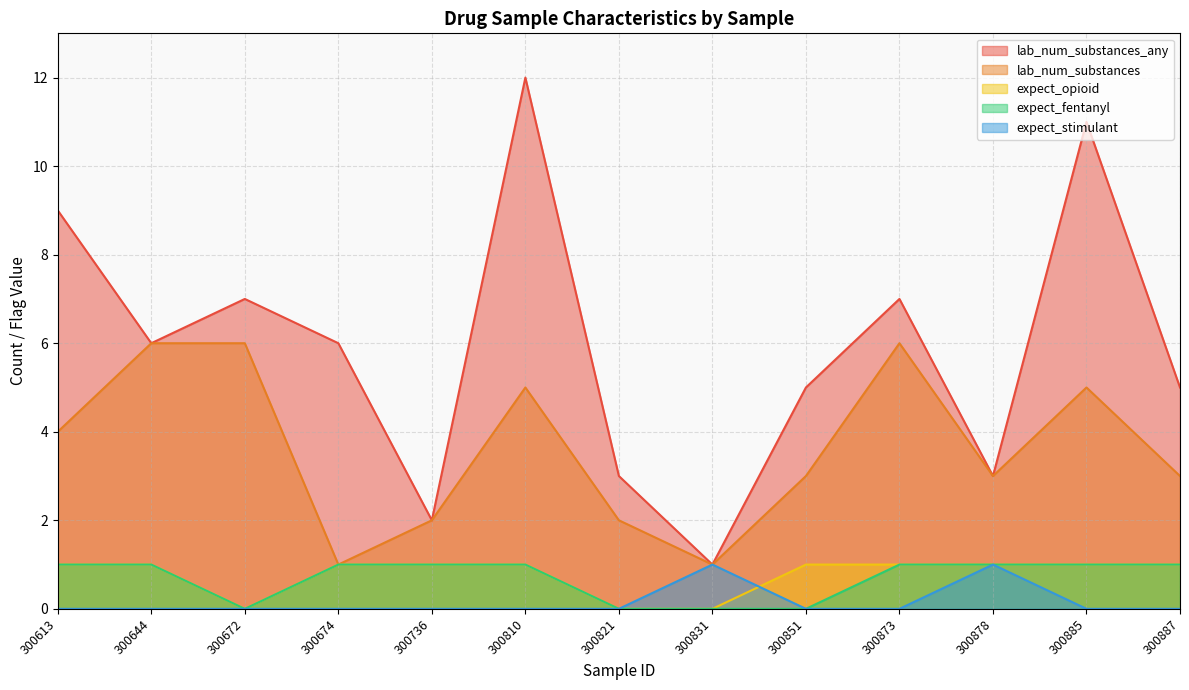

What is the maximum value for lab_num_substances_any?

12